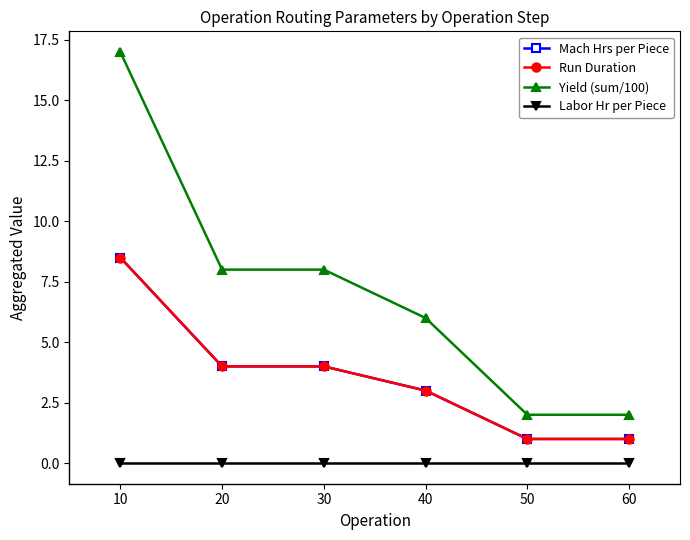

List the labels in order of Run Duration value, largest first.

10, 20, 30, 40, 50, 60